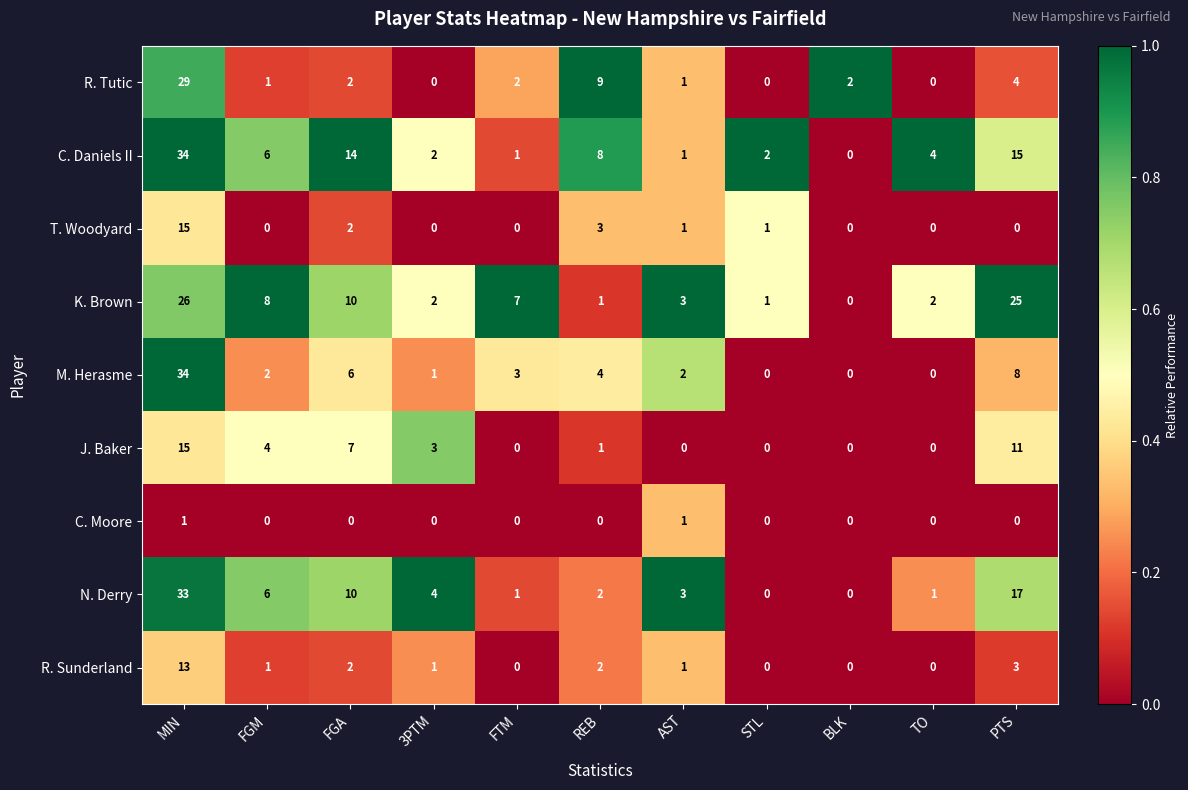

Where is C. Daniels II nearest to the value 17?

PTS